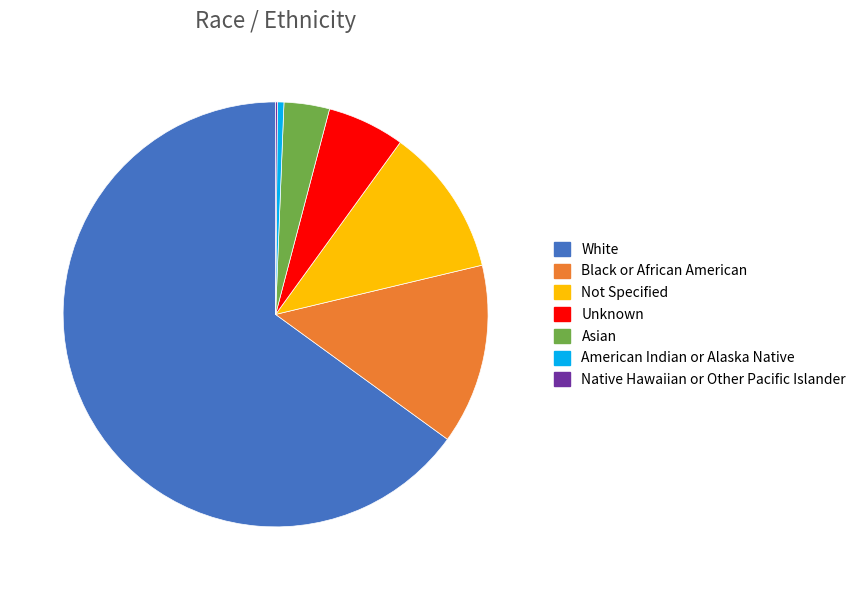

Does any single category account for the majority?

Yes